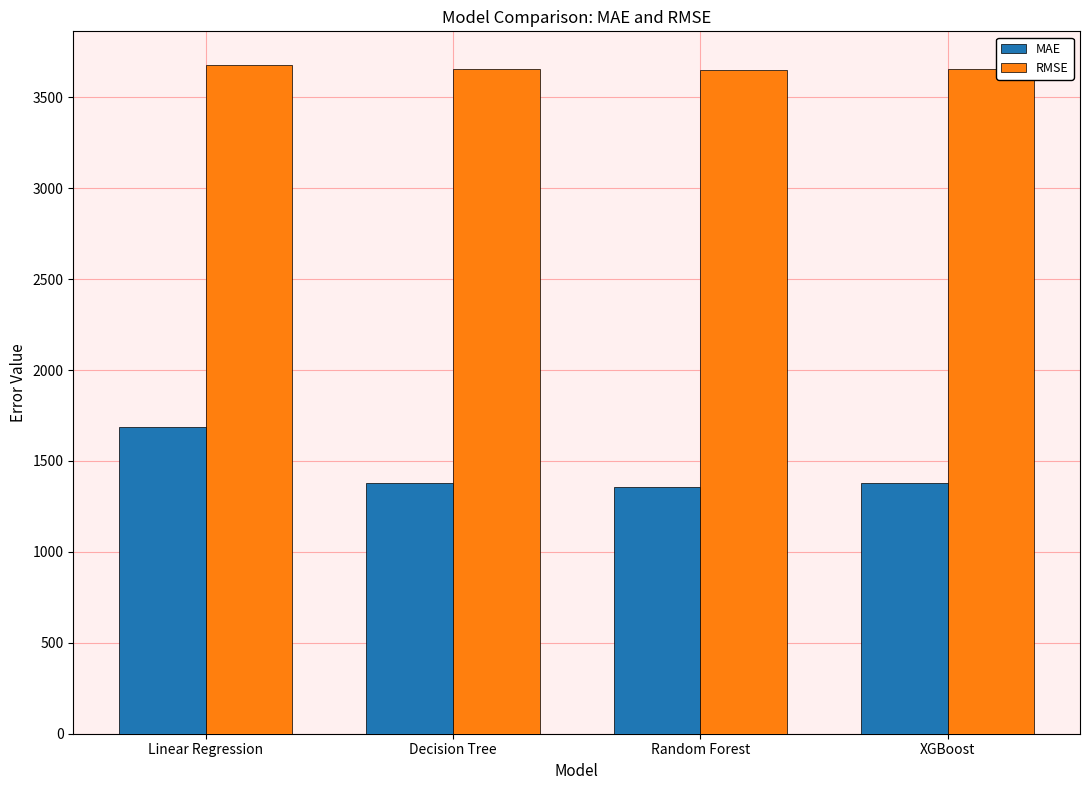

What is the average value of the RMSE series?

3661.5